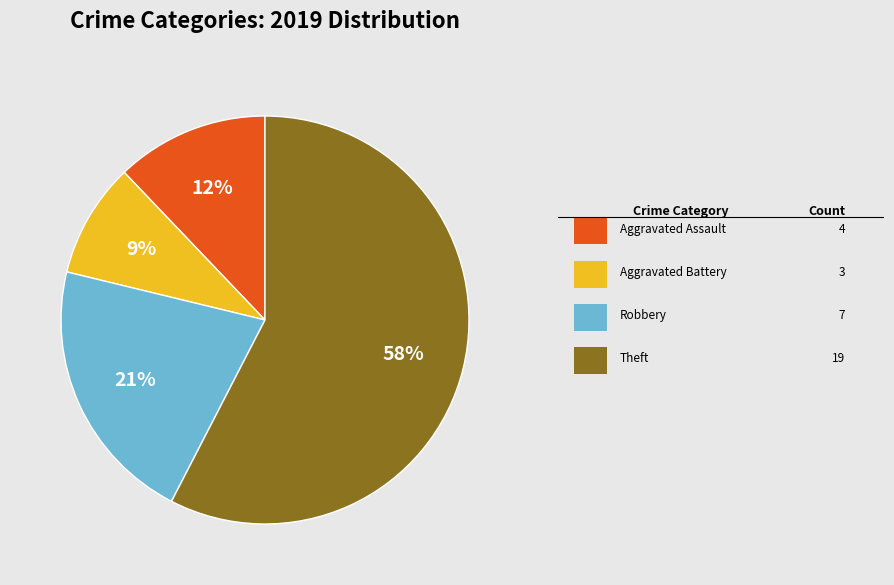

How many slices are in this pie chart?

4